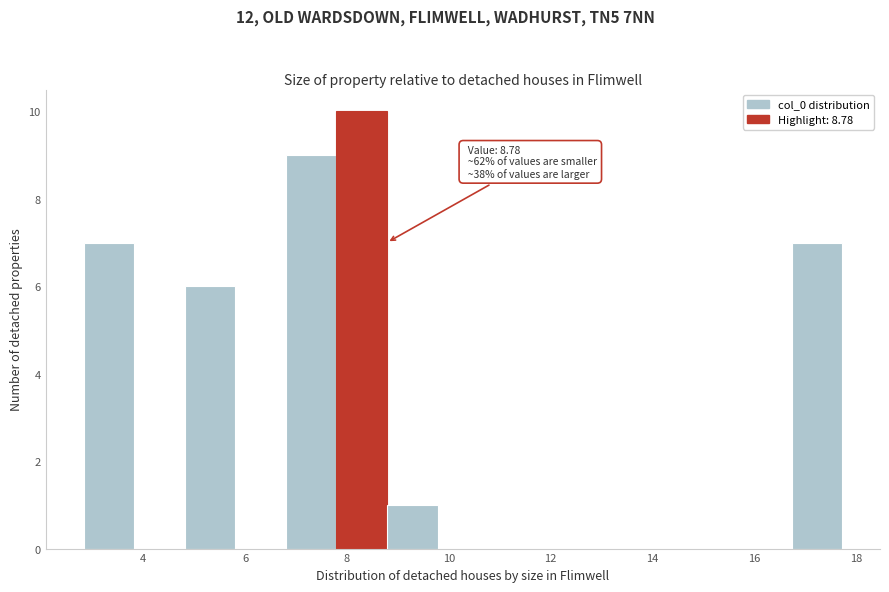

Over which range of the x-axis is the bar tallest?

7.8 to 8.8